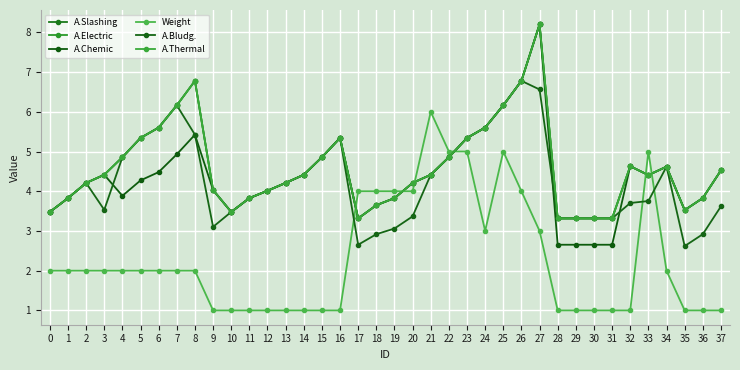

Reading left to right, what are all the values shown in this chart?

A.Slashing: 0=3.5	1=3.8	2=4.2	3=4.4	4=4.9	5=5.3	6=5.6	7=6.2	8=6.8	9=4.0	10=3.5	11=3.8	12=4.0	13=4.2	14=4.4	15=4.9	16=5.3	17=3.3	18=3.6	19=3.8	20=4.2	21=4.4	22=4.9	23=5.3	24=5.6	25=6.2	26=6.8	27=8.2	28=3.3	29=3.3	30=3.3	31=3.3	32=4.6	33=4.4	34=4.6	35=3.5	36=3.8	37=4.5
A.Electric: 0=3.5	1=3.8	2=4.2	3=4.4	4=4.9	5=5.3	6=5.6	7=6.2	8=6.8	9=4.0	10=3.5	11=3.8	12=4.0	13=4.2	14=4.4	15=4.9	16=5.3	17=3.3	18=3.6	19=3.8	20=4.2	21=4.4	22=4.9	23=5.3	24=5.6	25=6.2	26=6.8	27=8.2	28=3.3	29=3.3	30=3.3	31=3.3	32=4.6	33=4.4	34=4.6	35=3.5	36=3.8	37=4.5
A.Chemic: 0=3.5	1=3.8	2=4.2	3=4.4	4=3.9	5=4.3	6=4.5	7=4.9	8=5.4	9=4.0	10=3.5	11=3.8	12=4.0	13=4.2	14=4.4	15=4.9	16=5.3	17=3.3	18=3.6	19=3.8	20=4.2	21=4.4	22=4.9	23=5.3	24=5.6	25=6.2	26=6.8	27=8.2	28=2.7	29=2.7	30=2.7	31=2.7	32=4.6	33=4.4	34=4.6	35=3.5	36=3.8	37=4.5
Weight: 0=2.0	1=2.0	2=2.0	3=2.0	4=2.0	5=2.0	6=2.0	7=2.0	8=2.0	9=1.0	10=1.0	11=1.0	12=1.0	13=1.0	14=1.0	15=1.0	16=1.0	17=4.0	18=4.0	19=4.0	20=4.0	21=6.0	22=5.0	23=5.0	24=3.0	25=5.0	26=4.0	27=3.0	28=1.0	29=1.0	30=1.0	31=1.0	32=1.0	33=5.0	34=2.0	35=1.0	36=1.0	37=1.0
A.Bludg.: 0=3.5	1=3.8	2=4.2	3=3.5	4=4.9	5=5.3	6=5.6	7=6.2	8=5.4	9=3.1	10=3.5	11=3.8	12=4.0	13=4.2	14=4.4	15=4.9	16=5.3	17=2.7	18=2.9	19=3.1	20=3.4	21=4.4	22=4.9	23=5.3	24=5.6	25=6.2	26=6.8	27=6.6	28=3.3	29=3.3	30=3.3	31=3.3	32=3.7	33=3.8	34=4.6	35=2.6	36=2.9	37=3.6
A.Thermal: 0=3.5	1=3.8	2=4.2	3=4.4	4=4.9	5=5.3	6=5.6	7=6.2	8=6.8	9=4.0	10=3.5	11=3.8	12=4.0	13=4.2	14=4.4	15=4.9	16=5.3	17=3.3	18=3.6	19=3.8	20=4.2	21=4.4	22=4.9	23=5.3	24=5.6	25=6.2	26=6.8	27=8.2	28=3.3	29=3.3	30=3.3	31=3.3	32=4.6	33=4.4	34=4.6	35=3.5	36=3.8	37=4.5